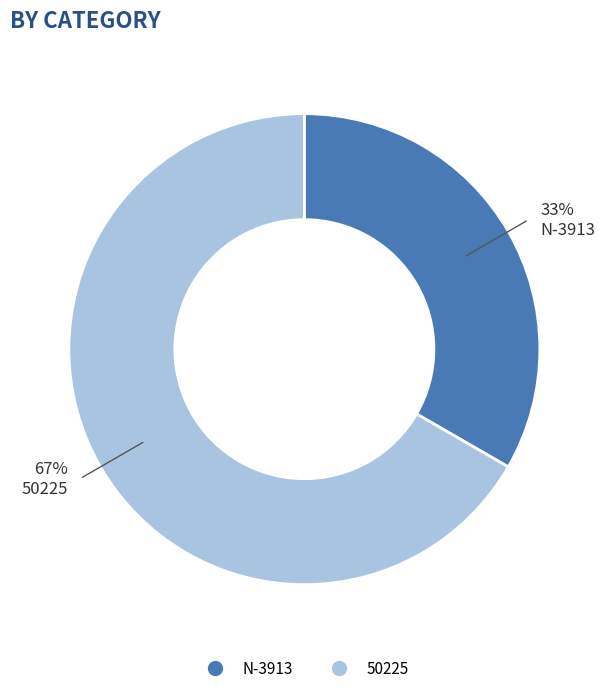

True or false: N-3913 accounts for 27% of the total.

False